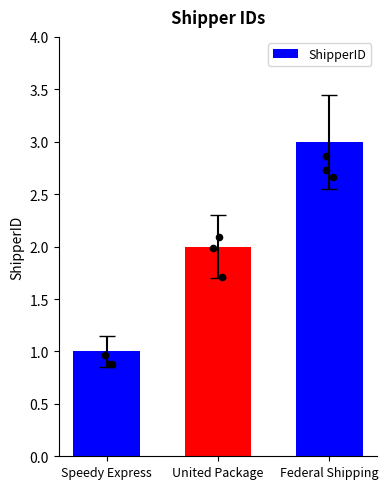

Between United Package and Speedy Express, which is larger?

United Package